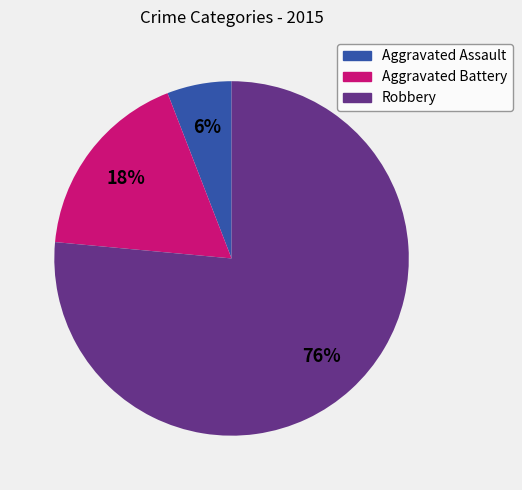

The Robbery slice represents 68% of the pie. True or false?

False